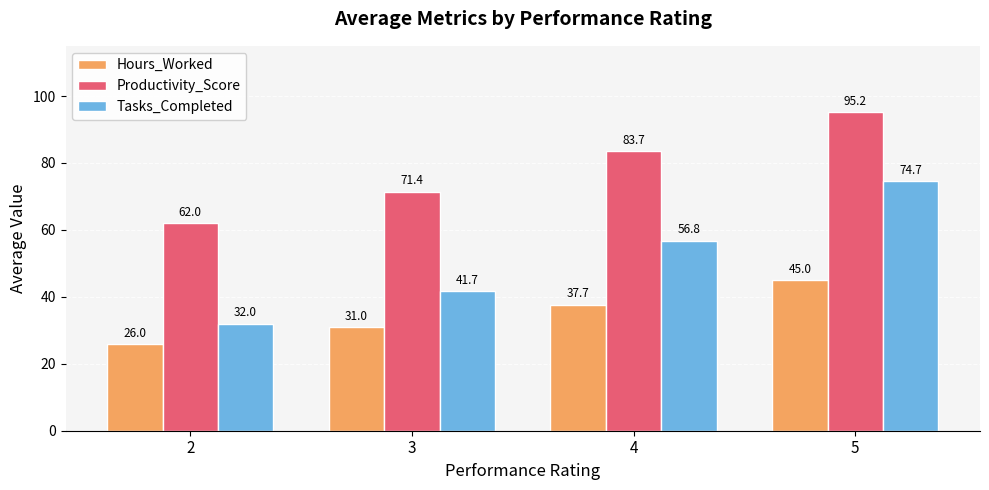

What is the maximum value shown in the chart?

95.2